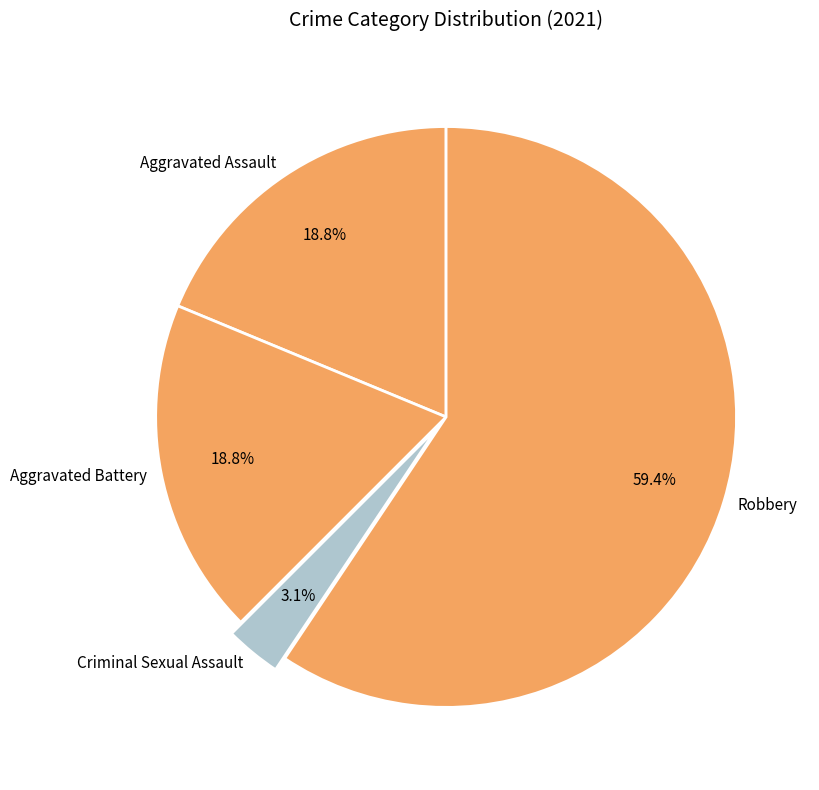

Is Aggravated Battery the majority of the pie?

No